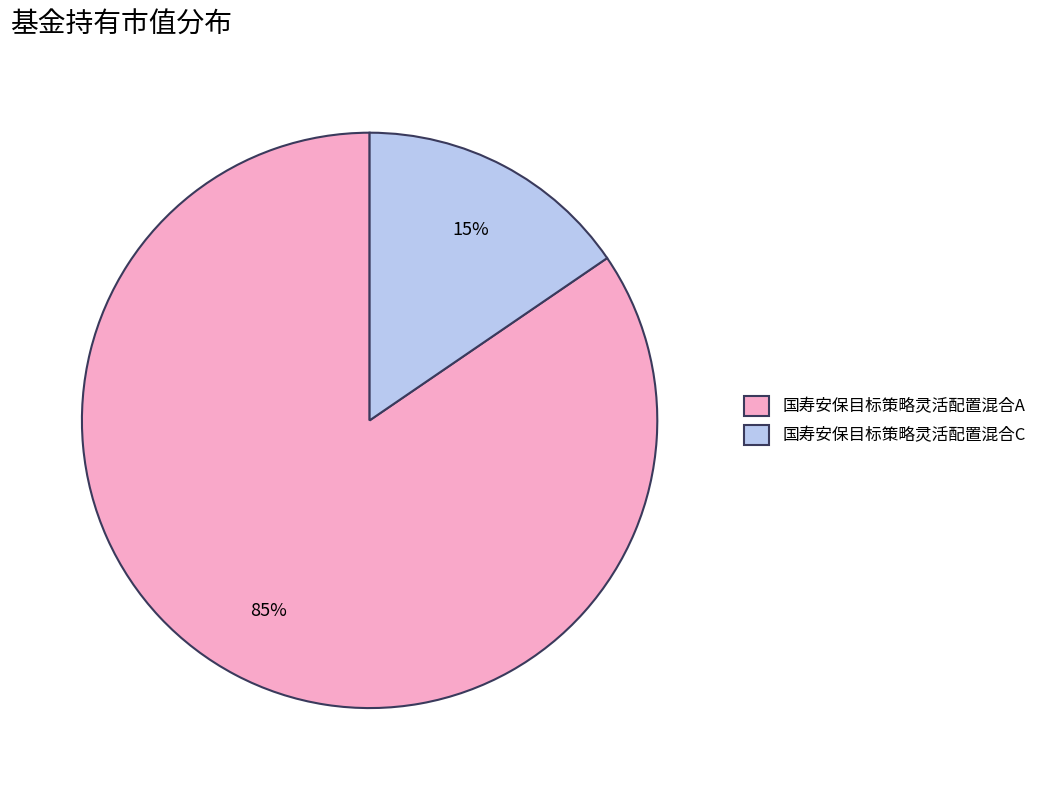

To the nearest percent, what is the average slice percentage?

50%